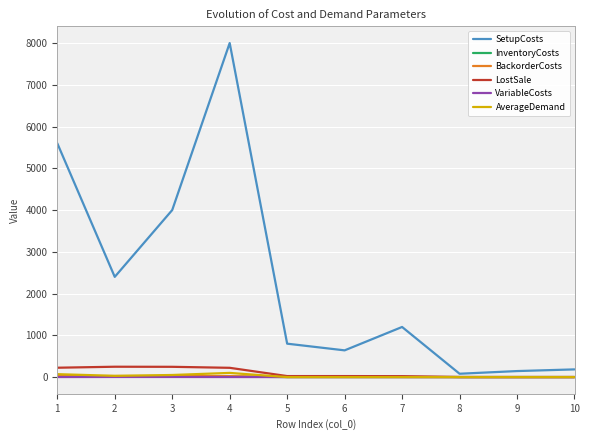

What is the difference between the highest and lowest values at 8?

80.0